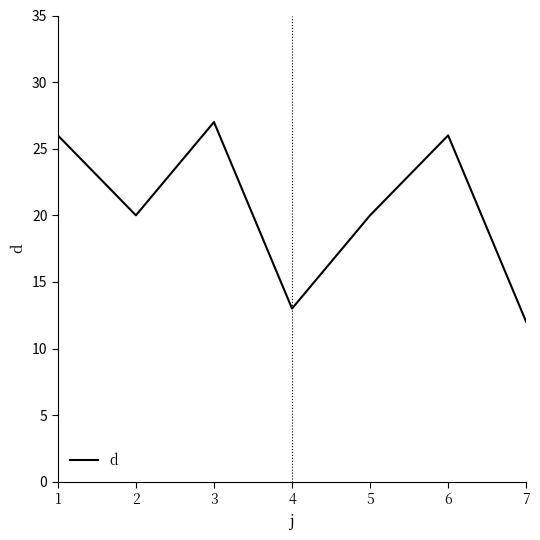

Which label corresponds to the largest value in the chart?

3